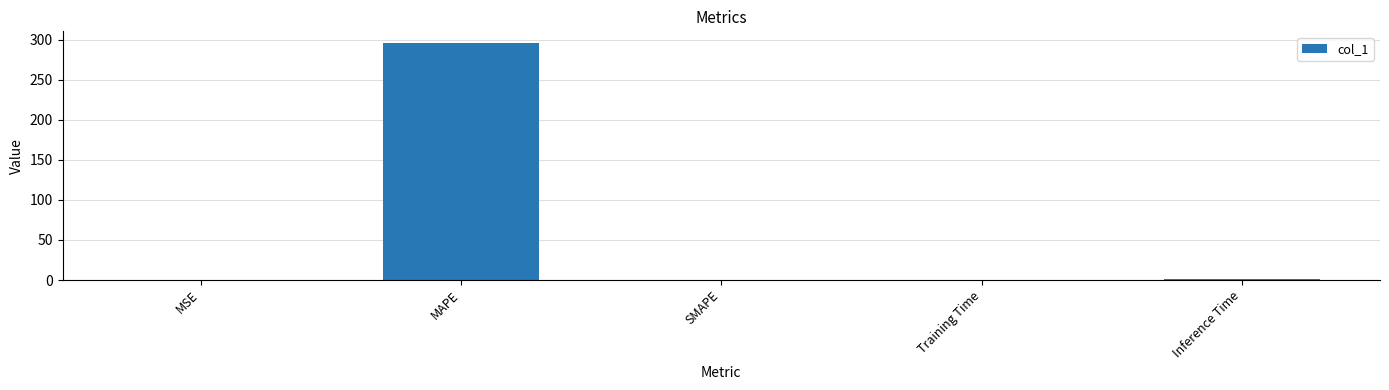

The chart shows a value of 0.0 at SMAPE. True or false?

True